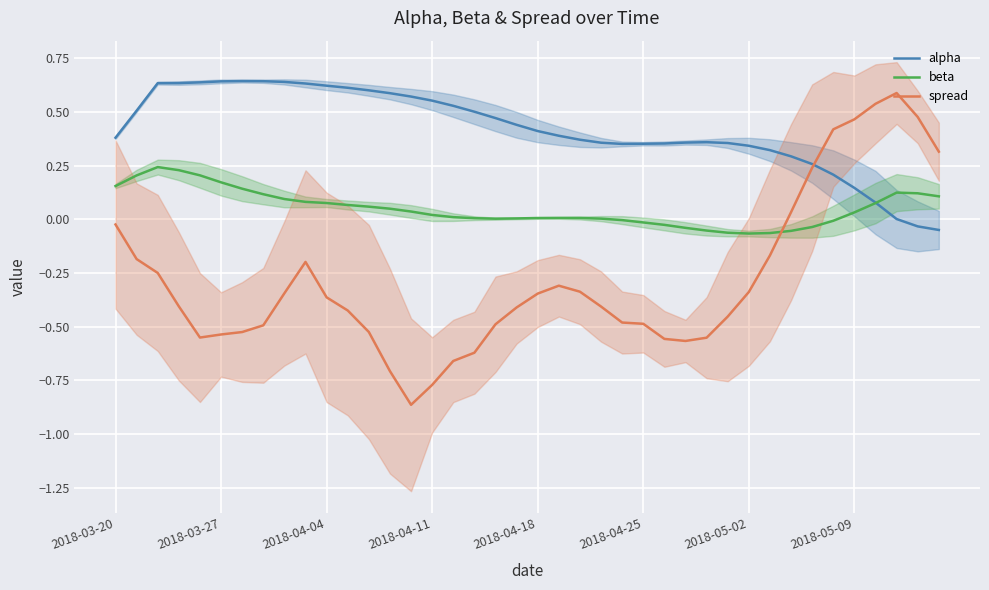

What is the value of the spread point at the 23rd from the left?

-0.3